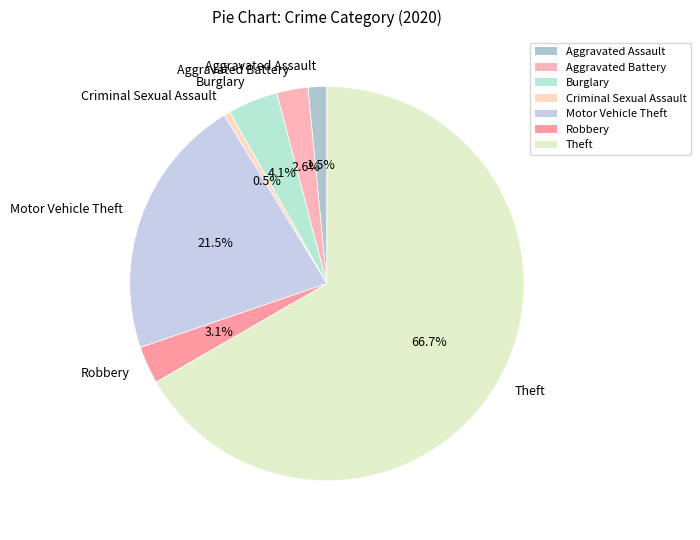

To the nearest percent, what is the difference between the largest and smallest slice percentages?

66%